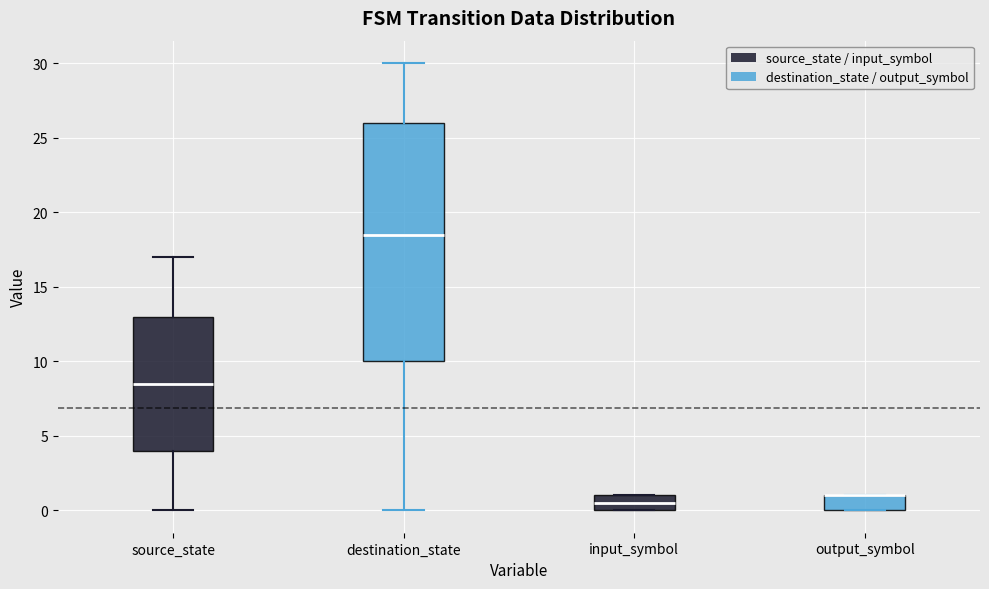

Which box is the tallest, from its lower edge to its upper edge?

destination_state